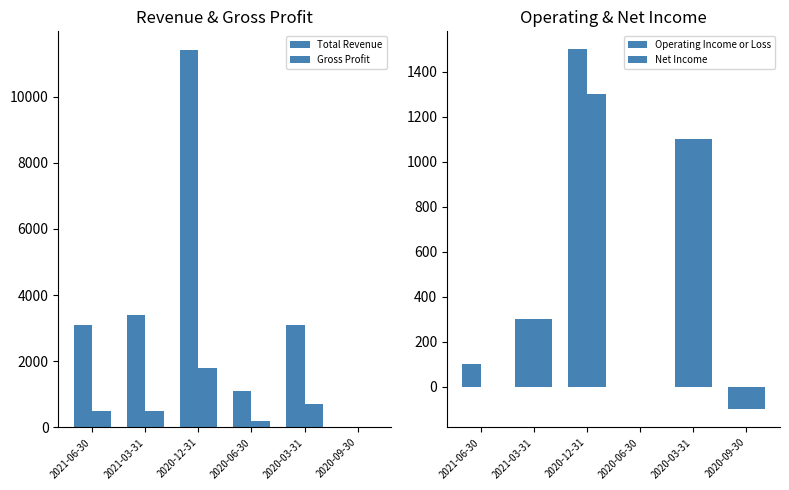

At which category is the sum across all series the highest?

2020-12-31